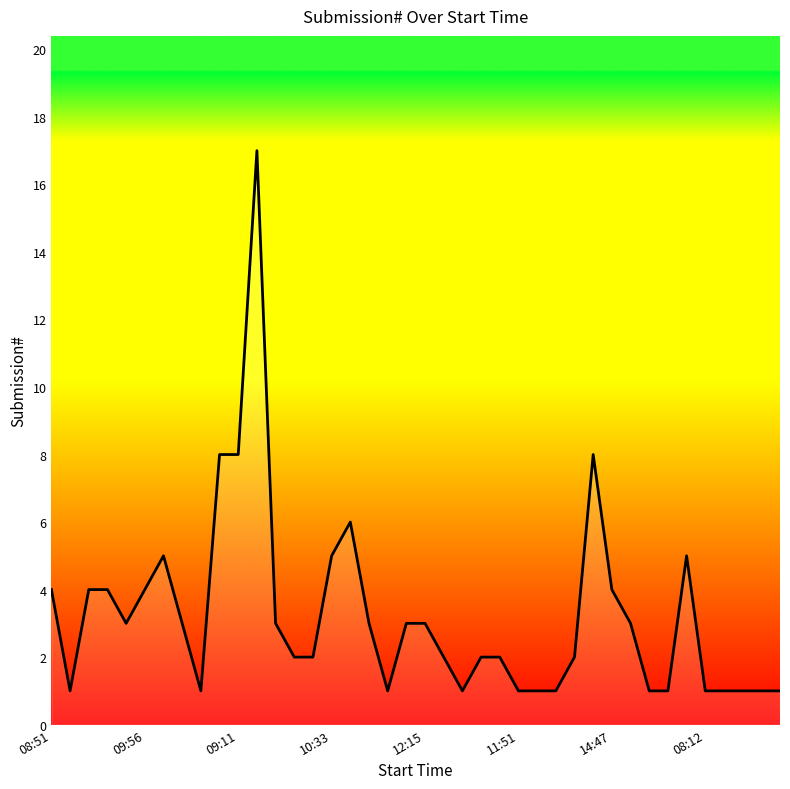

Reading right to left, extract all data points from this chart.

1	1	1	1	1	5	1	1	3	4	8	2	1	1	1	2	2	1	2	3	3	1	3	6	5	2	2	3	17	8	8	1	3	5	4	3	4	4	1	4